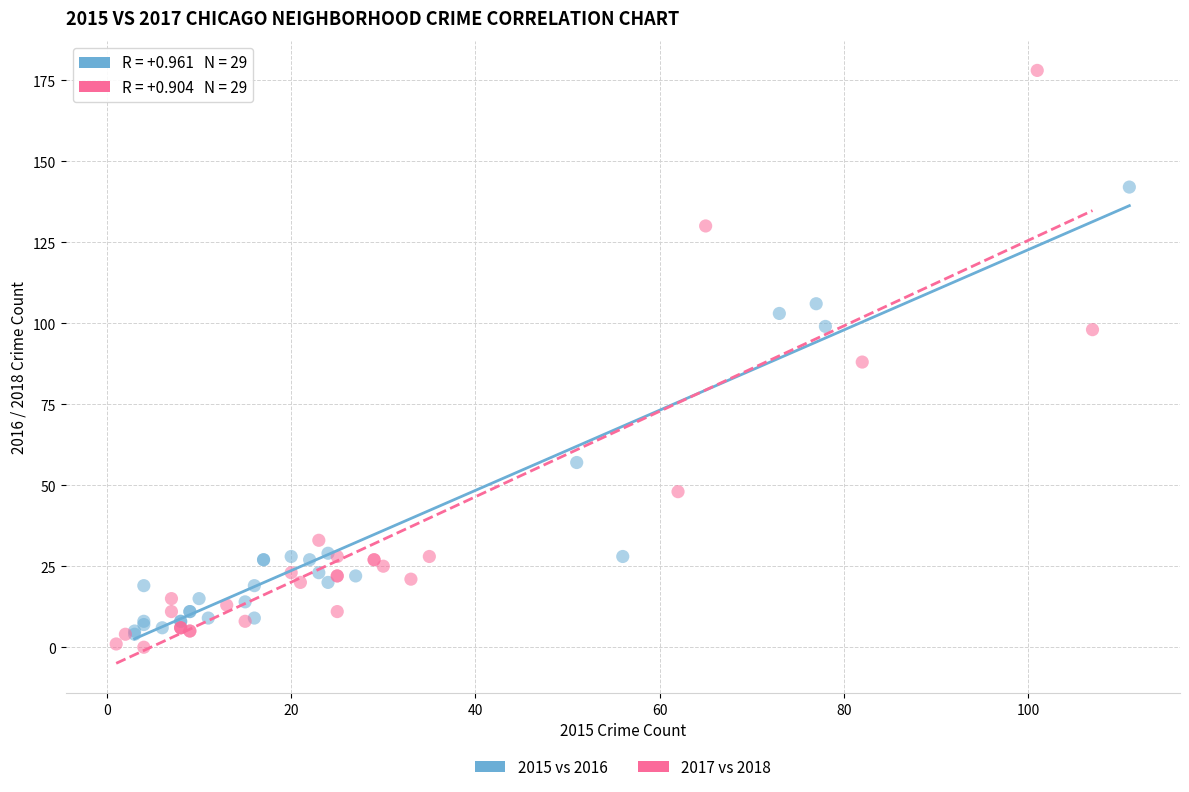

Which series has the largest Y range (max minus min)?

2017 vs 2018